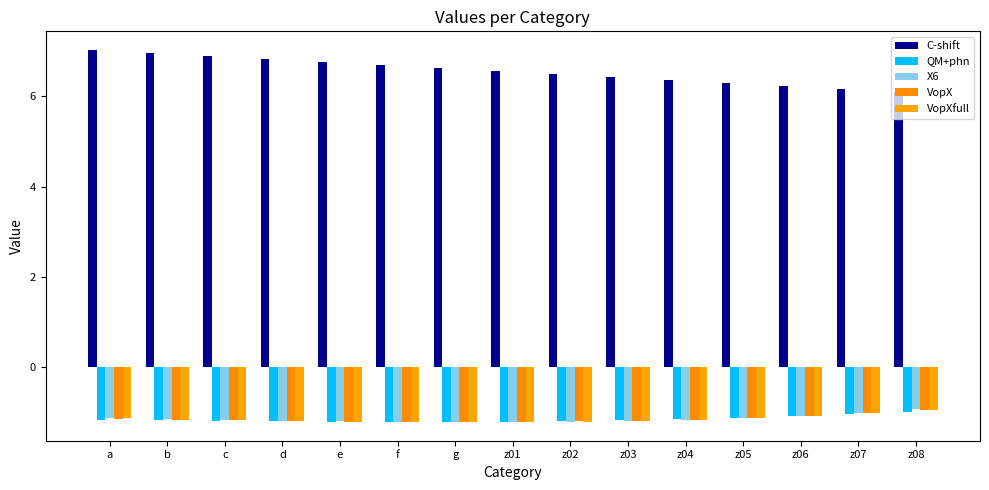

Is it true that C-shift equals 7.0 at a?

True